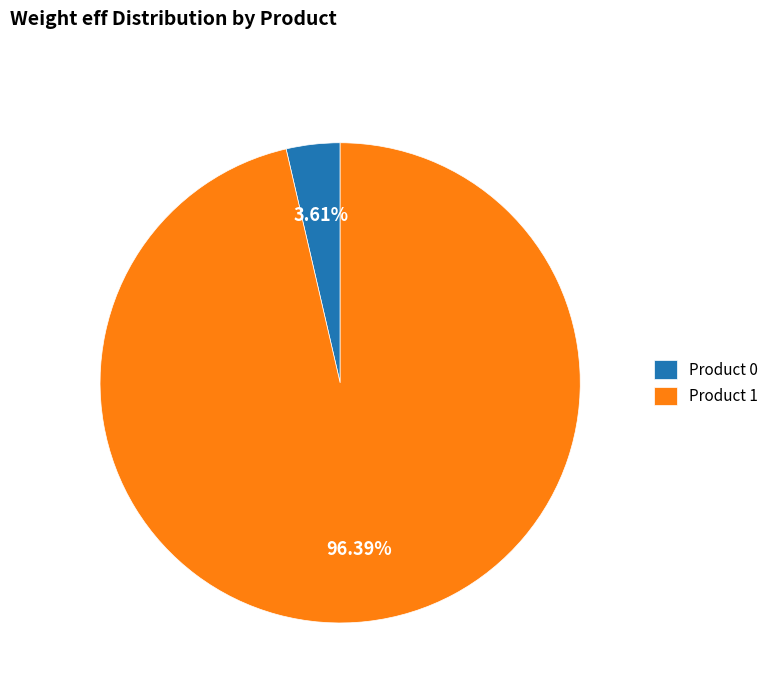

Which has a higher value, Product 0 or Product 1?

Product 1